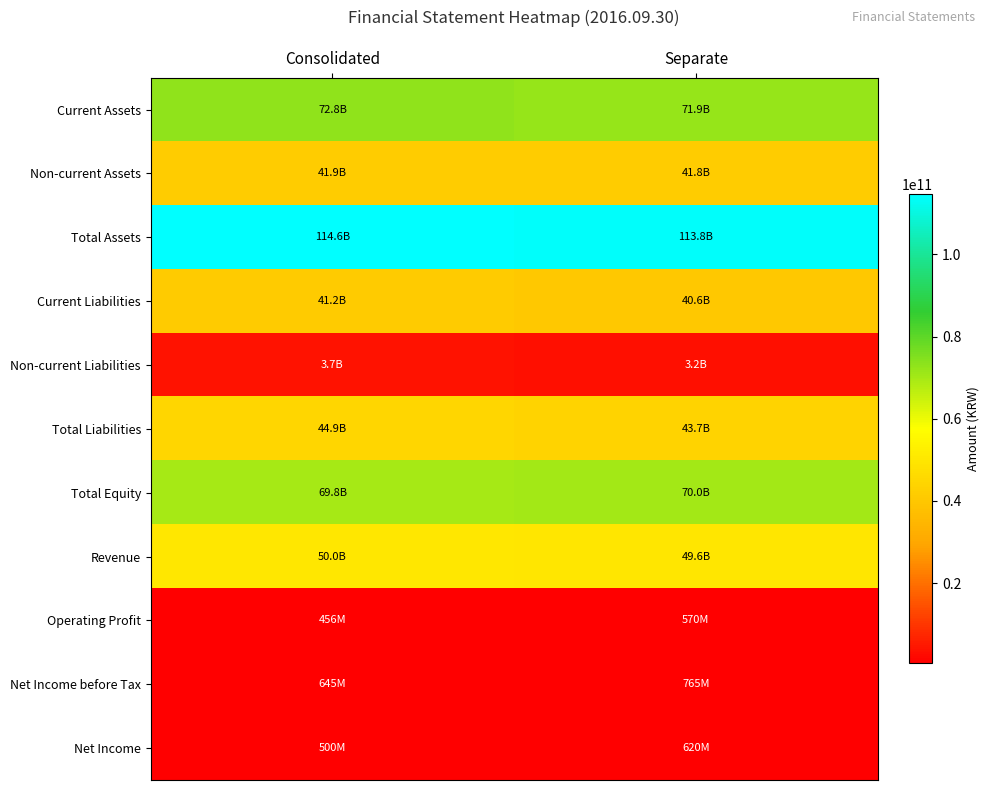

At which category is the sum across all series the highest?

Consolidated